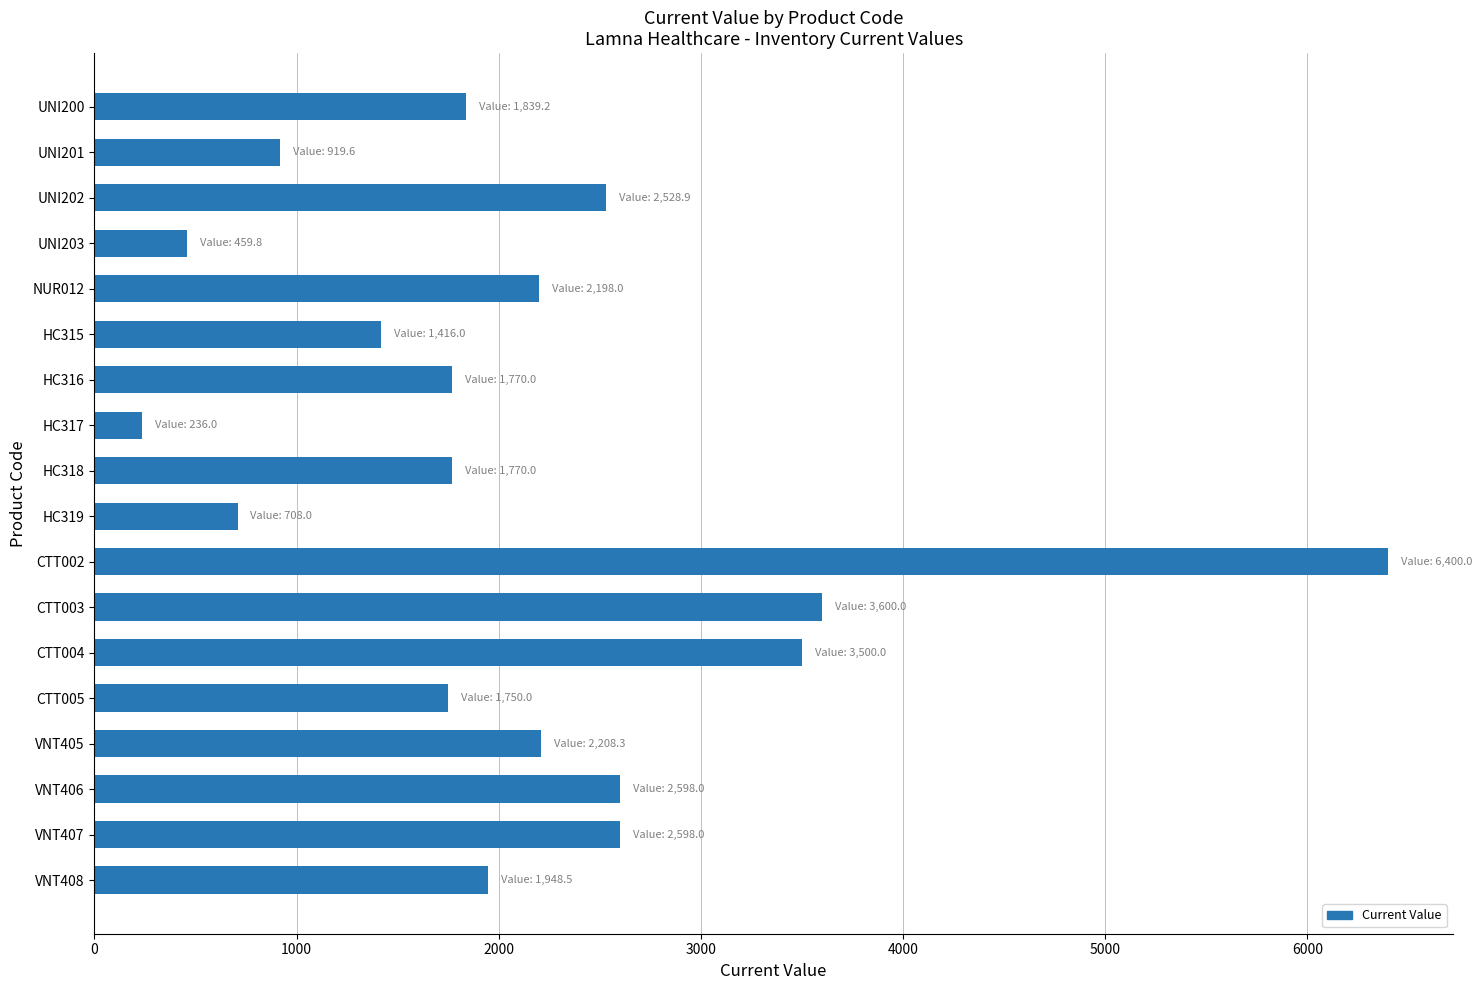

What is the approximate value at CTT002?

6400.0